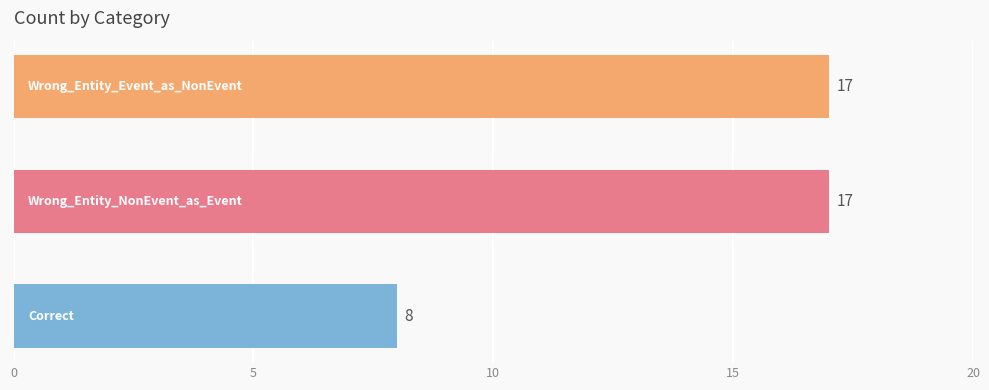

What is the difference between the maximum and minimum values?

9